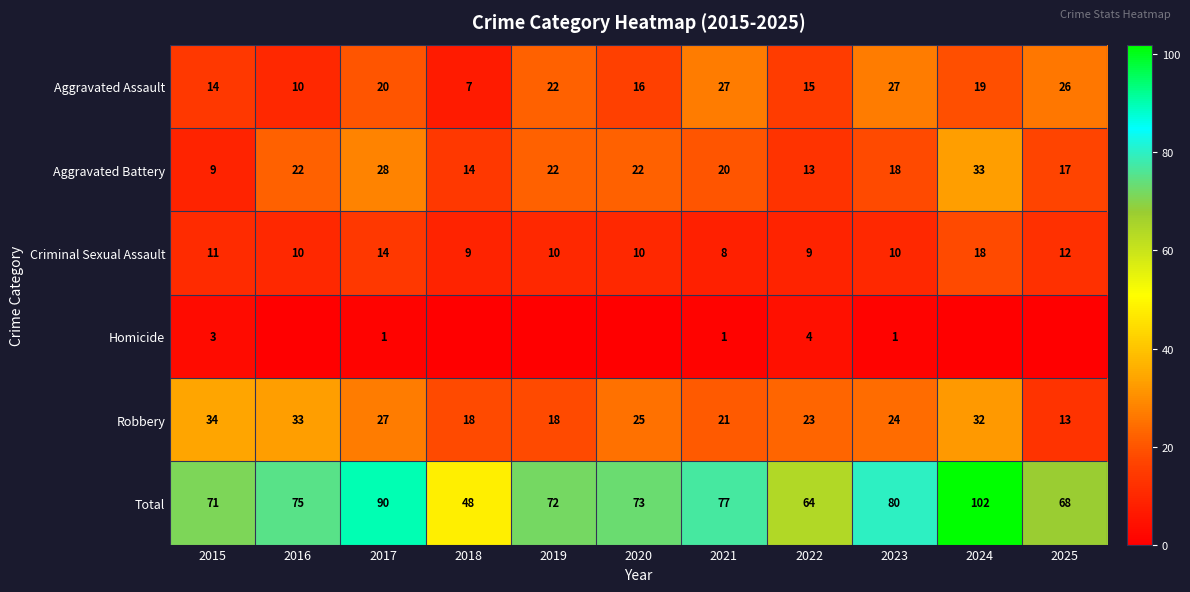

What value does the Criminal Sexual Assault series have at 2023, to the nearest 10?

10